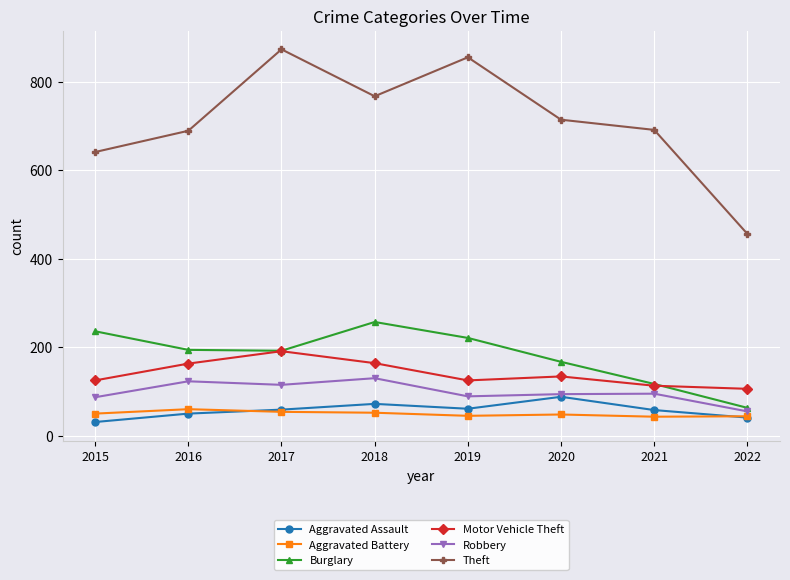

At how many categories does at least one series exceed 162?

8